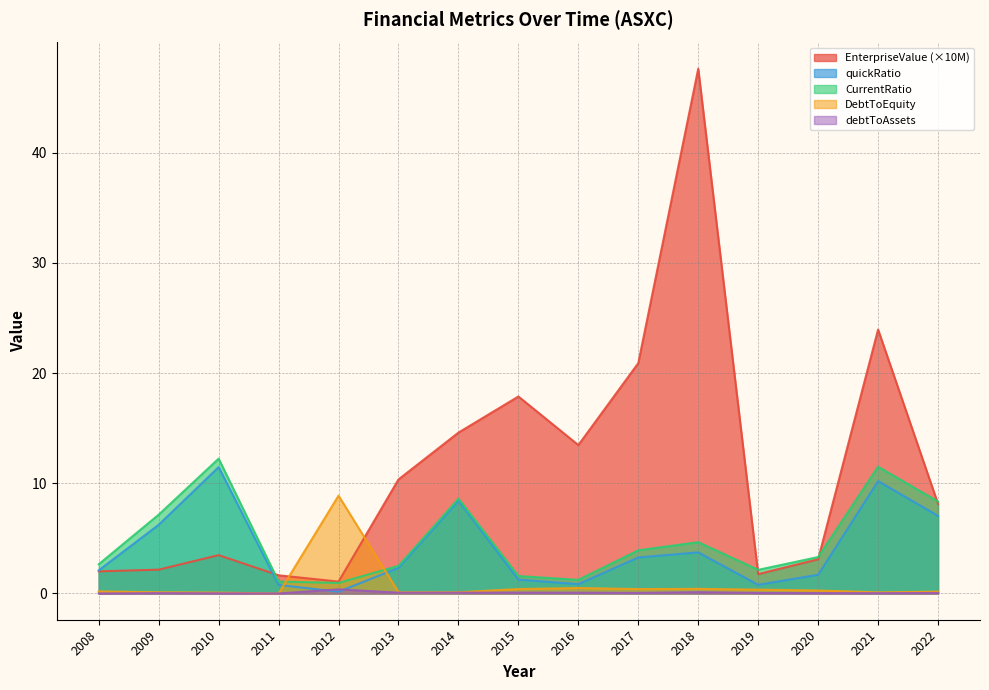

What is the total value across all series at 2010?

27.3